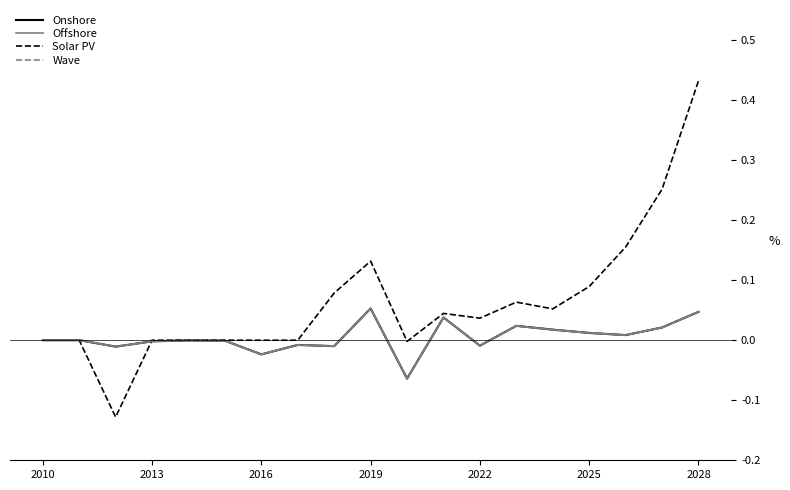

What is the difference between the maximum and minimum values in the Onshore series?

0.1